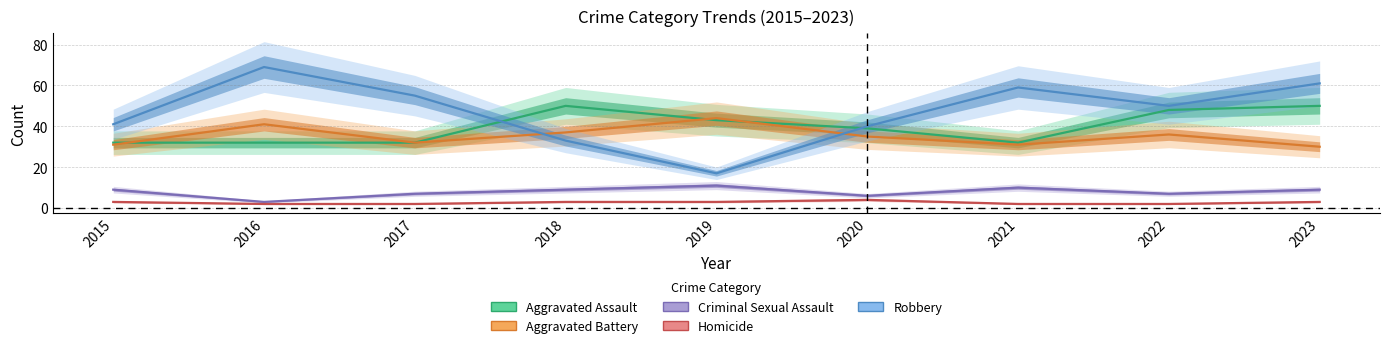

List the series in order of their peak value, lowest first.

Homicide, Criminal Sexual Assault, Aggravated Battery, Aggravated Assault, Robbery